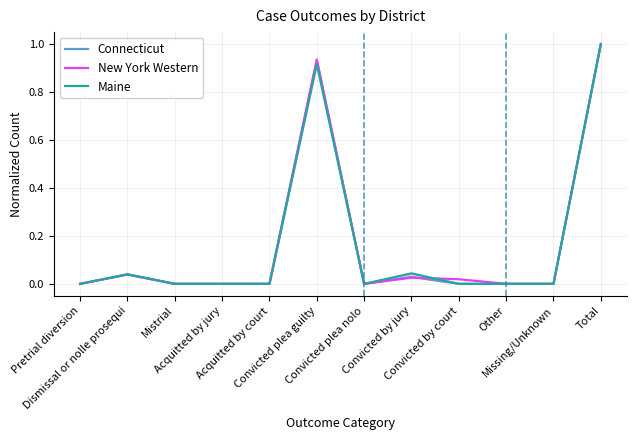

Reading right to left, what are all the values shown in this chart?

Connecticut: Total=1.0	Missing/Unknown=0.0	Other=0.0	Convicted by court=0.0	Convicted by jury=0.0	Convicted plea nolo=0.0	Convicted plea guilty=0.9	Acquitted by court=0.0	Acquitted by jury=0.0	Mistrial=0.0	Dismissal or nolle prosequi=0.0	Pretrial diversion=0.0
New York Western: Total=1.0	Missing/Unknown=0.0	Other=0.0	Convicted by court=0.0	Convicted by jury=0.0	Convicted plea nolo=0.0	Convicted plea guilty=0.9	Acquitted by court=0.0	Acquitted by jury=0.0	Mistrial=0.0	Dismissal or nolle prosequi=0.0	Pretrial diversion=0.0
Maine: Total=1.0	Missing/Unknown=0.0	Other=0.0	Convicted by court=0.0	Convicted by jury=0.0	Convicted plea nolo=0.0	Convicted plea guilty=0.9	Acquitted by court=0.0	Acquitted by jury=0.0	Mistrial=0.0	Dismissal or nolle prosequi=0.0	Pretrial diversion=0.0